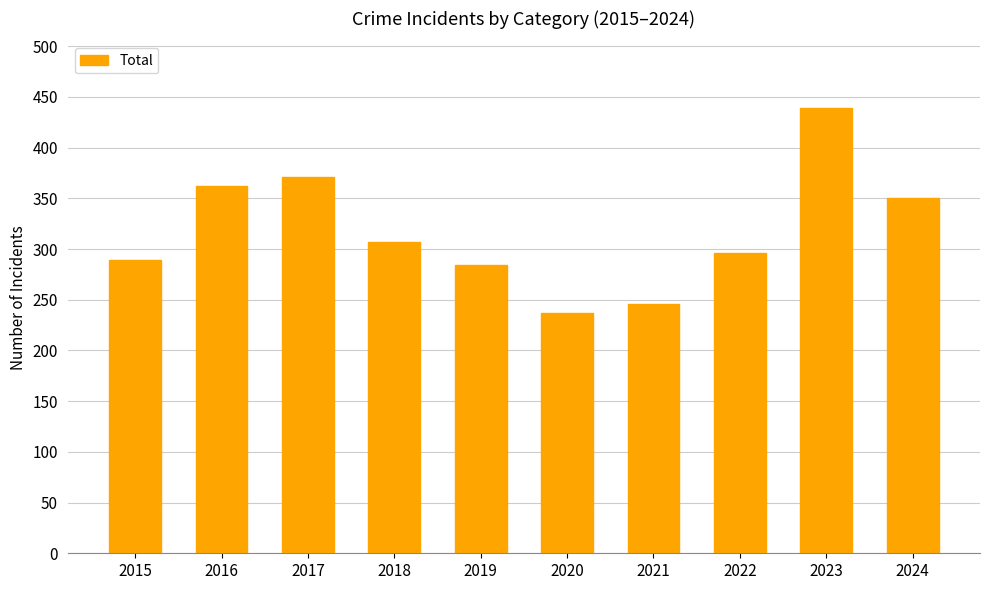

Reading left to right, extract all data points from this chart.

289	362	371	307	284	237	246	296	439	350